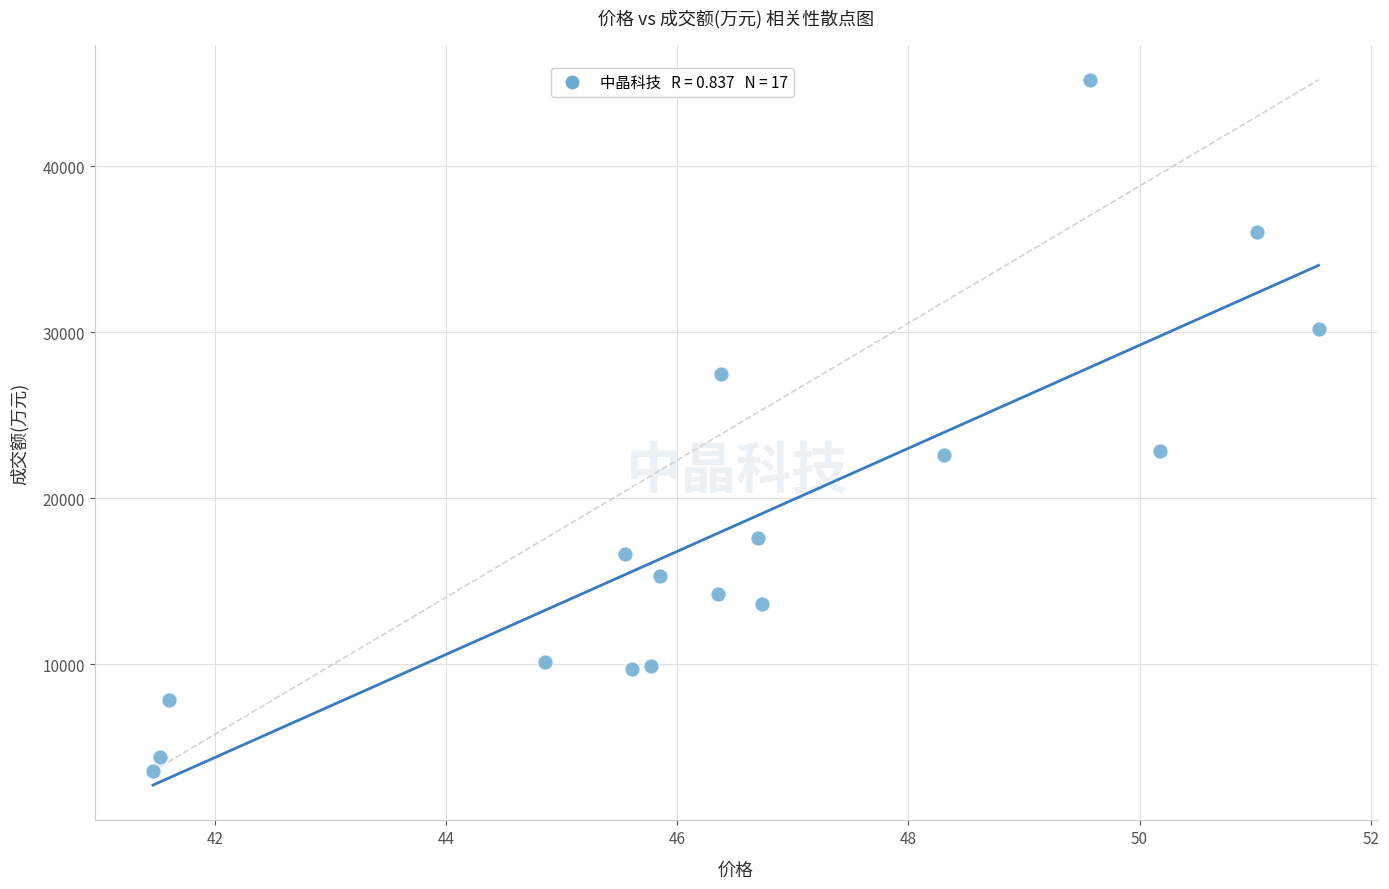

What is the range of Y values (max minus min)?

41631